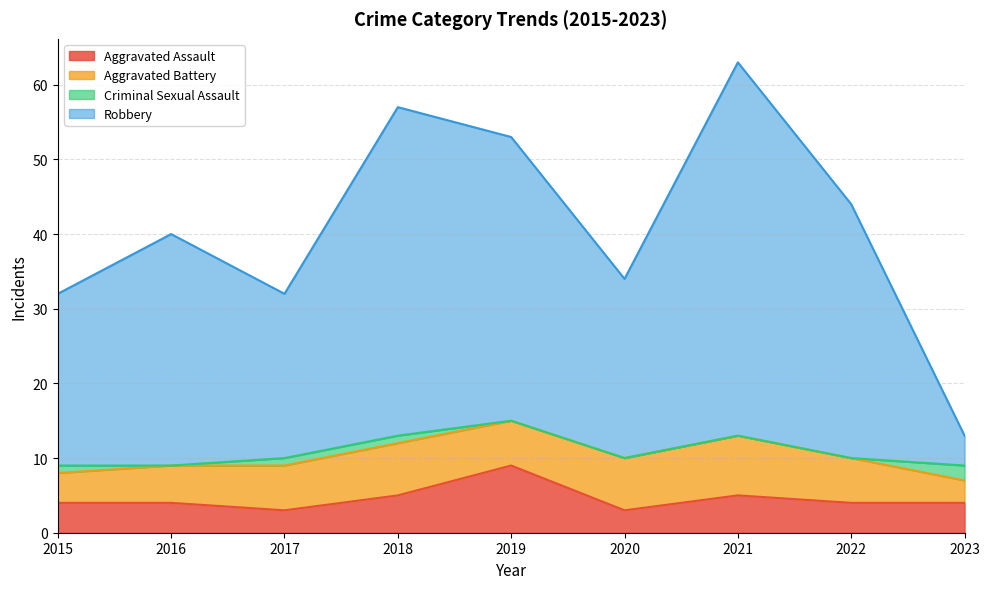

Where is the first local minimum for Robbery?

2017